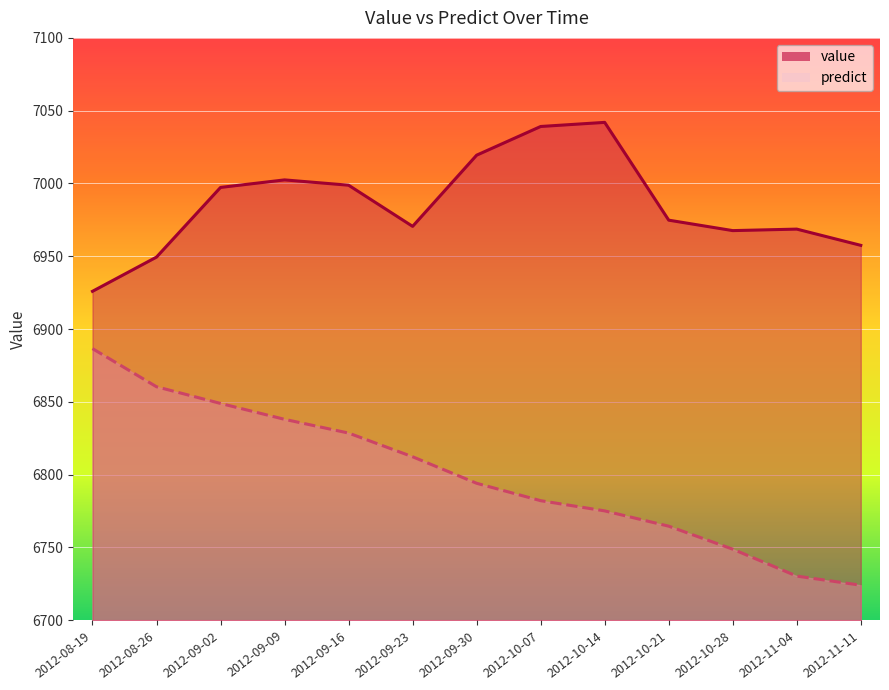

Reading left to right, list all the values displayed in this chart.

value: 6925.9	6949.4	6997.3	7002.4	6998.8	6970.5	7019.4	7039.1	7042.0	6974.8	6967.6	6968.6	6957.5
predict: 6886.5	6860.3	6848.9	6838.0	6828.5	6812.3	6794.0	6782.1	6775.1	6764.6	6748.8	6730.3	6724.0